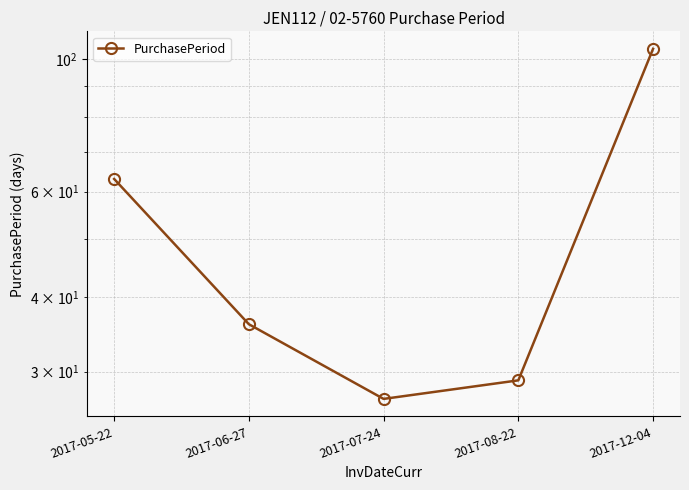

Reading left to right, what are all the values shown in this chart?

63	36	27	29	104